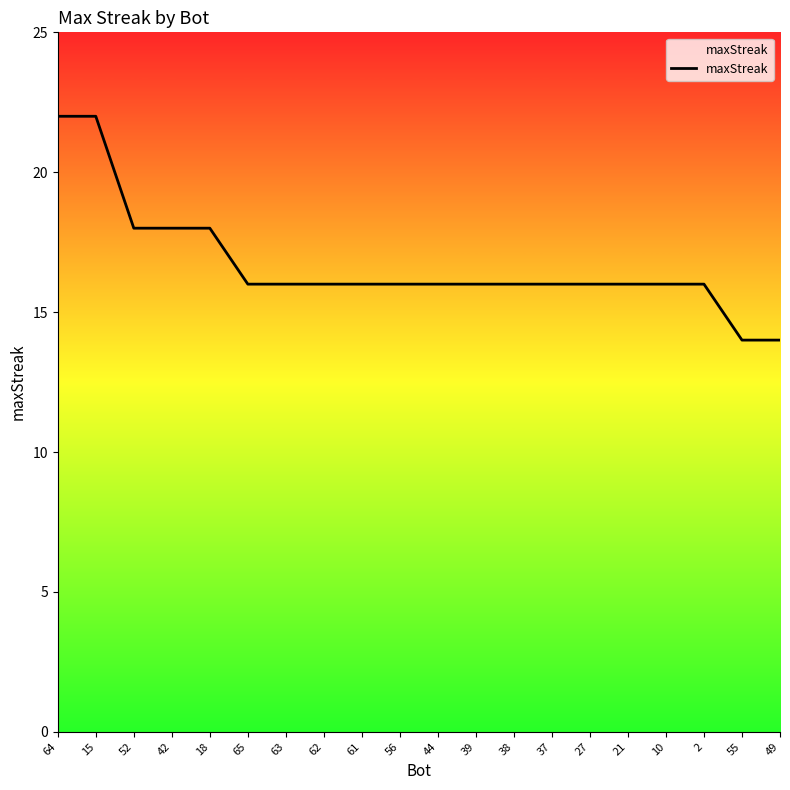

The chart shows a value of 8 at 10. True or false?

False